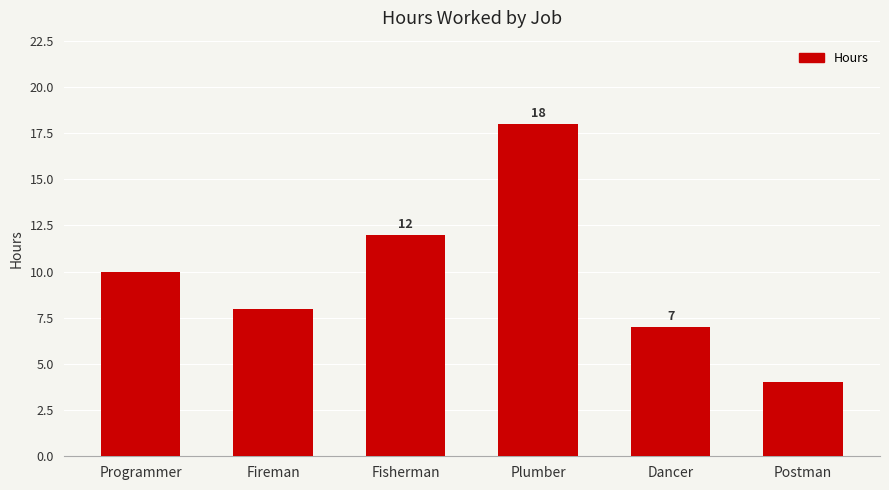

Which category has the highest value across all series?

Plumber